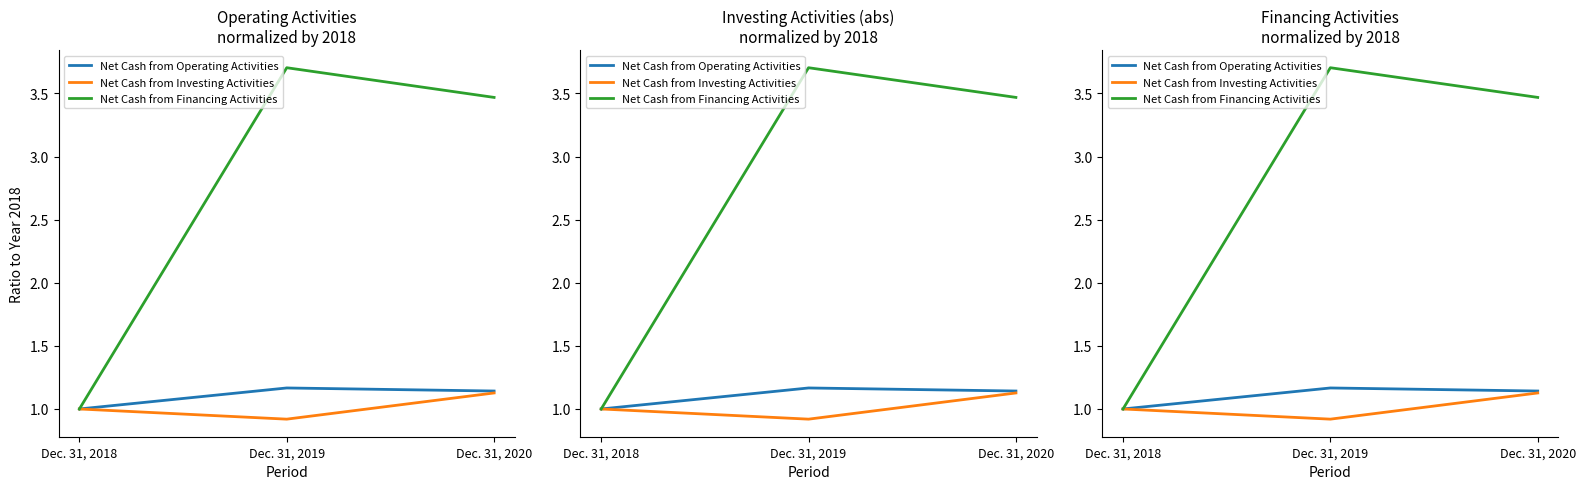

Is the value of Net Cash from Financing Activities at Dec. 31, 2018 greater than the value of Net Cash from Operating Activities at Dec. 31, 2020?

No